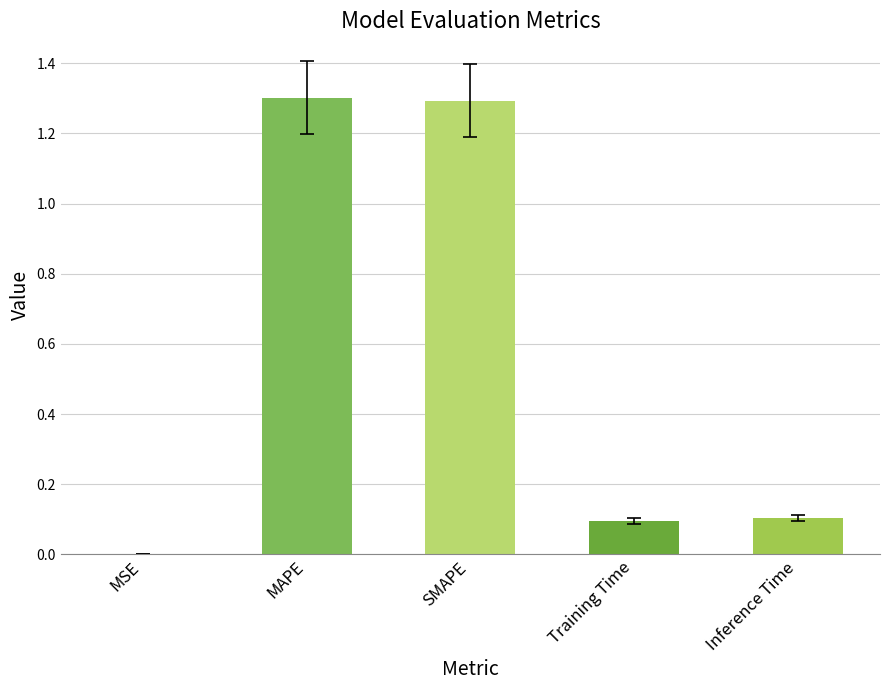

What is the sum of the values at Inference Time and SMAPE?

1.4